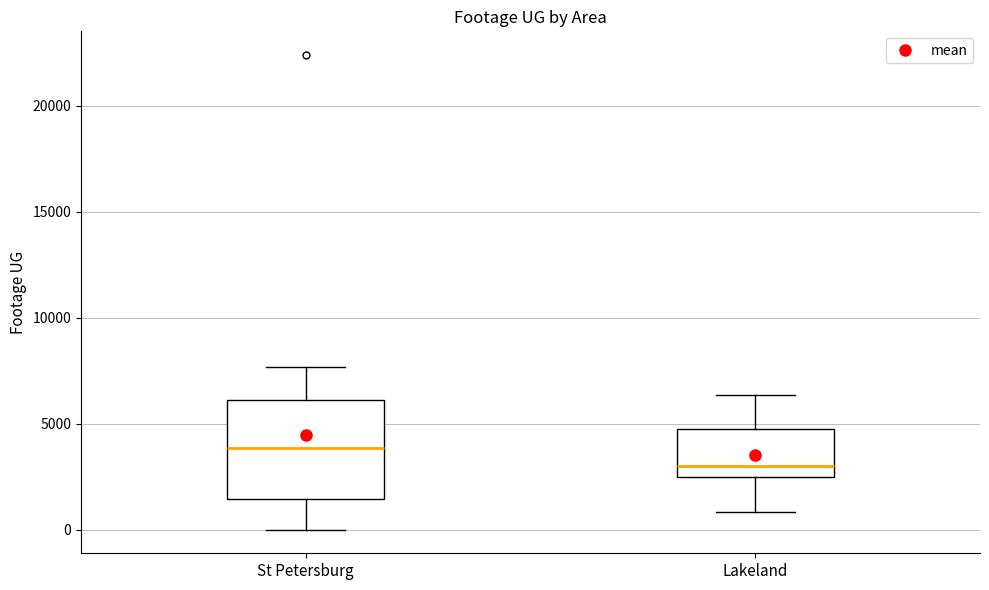

Where does the upper whisker of the box for Lakeland end on the y-axis? The values are not printed on the chart, so give them approximately, as read against the axis.

6500